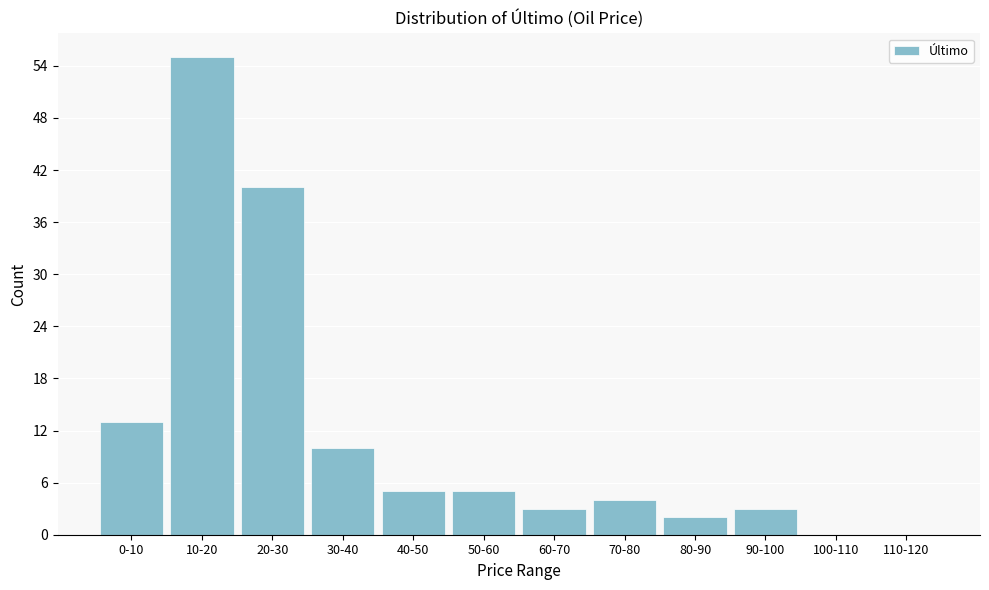

Reading left to right, list all the values displayed in this chart.

0-10=13	10-20=55	20-30=40	30-40=10	40-50=5	50-60=5	60-70=3	70-80=4	80-90=2	90-100=3	100-110=0	110-120=0